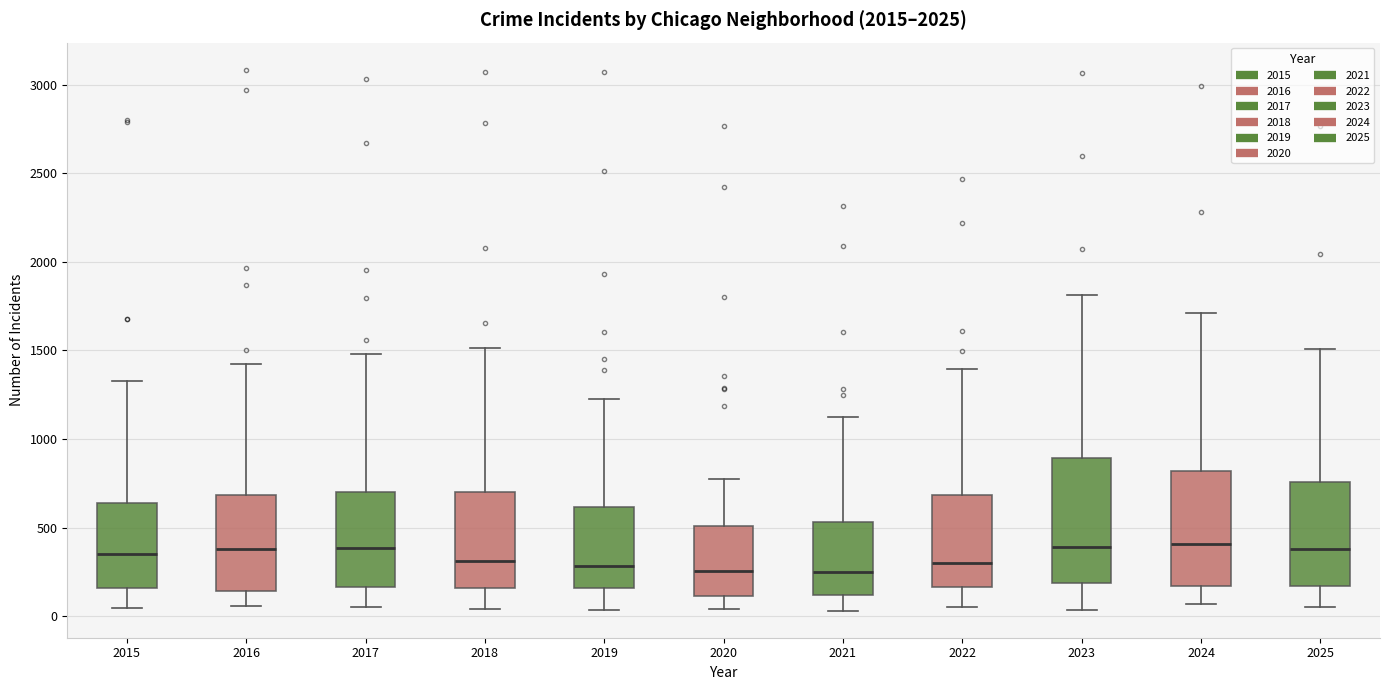

Reading left to right, transcribe this box plot: for each box, give where its median line is, the range the box spans, and where its two whiskers end, as read against the y-axis. The values are not printed on the chart, so give them approximately, as read against the axis.

2015: median 350, box 150 to 650, whiskers 50 to 1350
2016: median 400, box 150 to 700, whiskers 50 to 1400
2017: median 400, box 150 to 700, whiskers 50 to 1500
2018: median 300, box 150 to 700, whiskers 50 to 1500
2019: median 300, box 150 to 600, whiskers 50 to 1250
2020: median 250, box 100 to 500, whiskers 50 to 750
2021: median 250, box 100 to 550, whiskers 50 to 1150
2022: median 300, box 150 to 700, whiskers 50 to 1400
2023: median 400, box 200 to 900, whiskers 50 to 1800
2024: median 400, box 150 to 800, whiskers 50 to 1700
2025: median 400, box 150 to 750, whiskers 50 to 1500